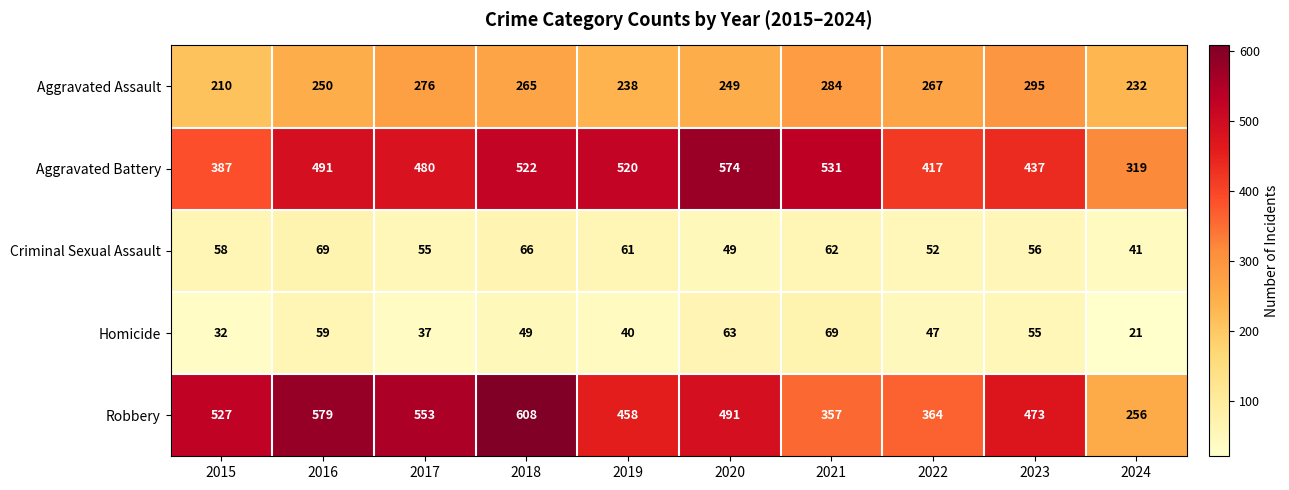

What is the smallest value displayed?

21